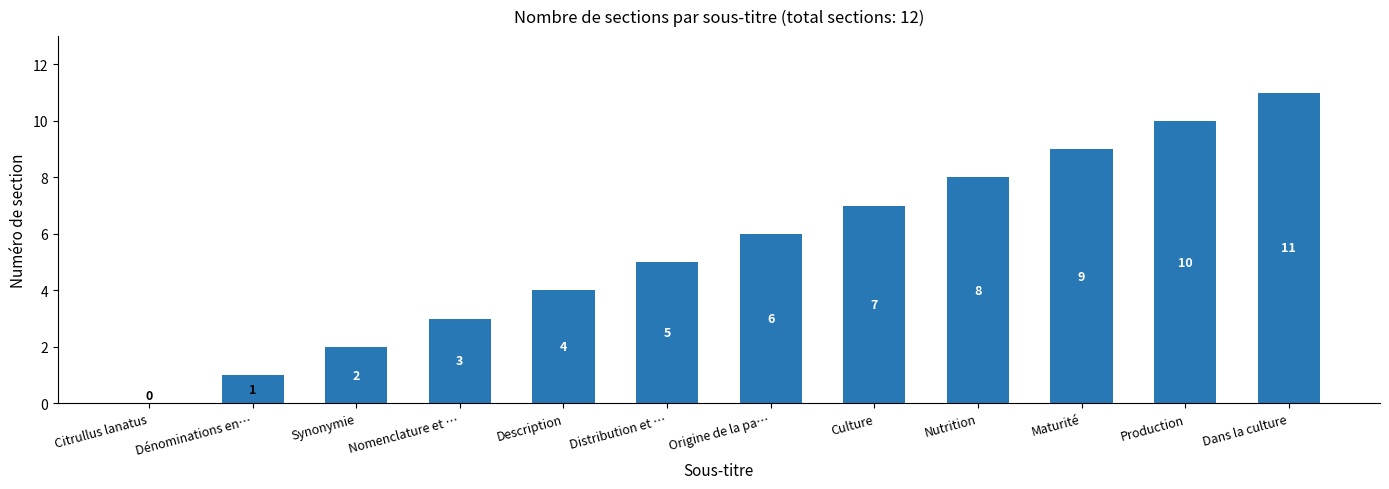

How many positive values are there?

11